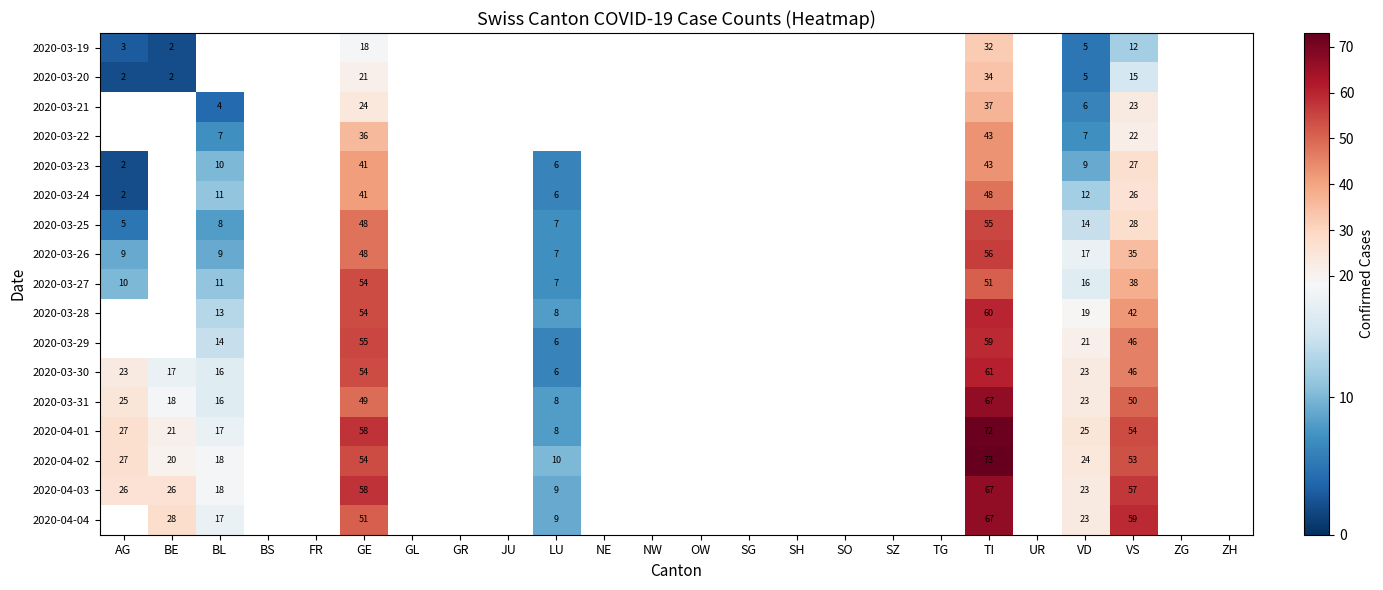

At how many categories does at least one series exceed 22?

6